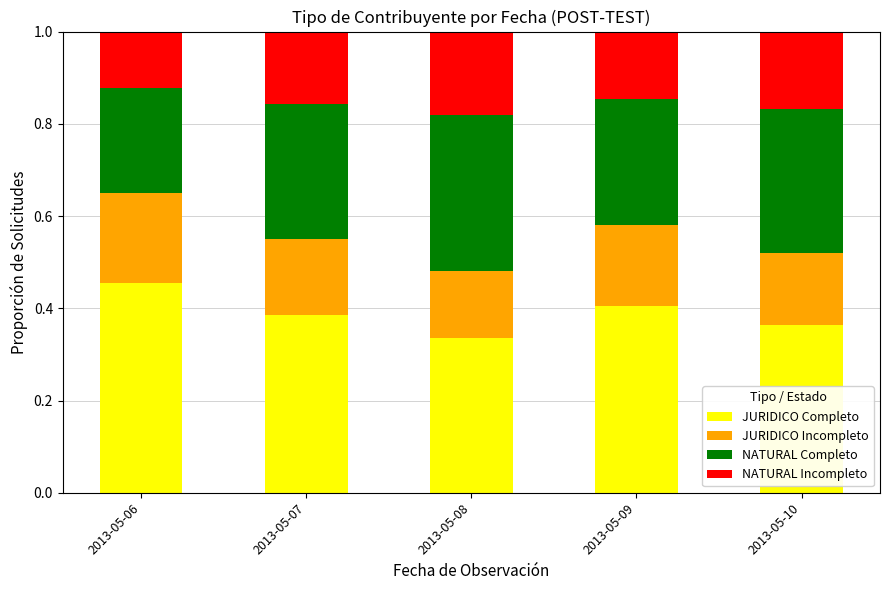

How many categories are shown in the chart?

5